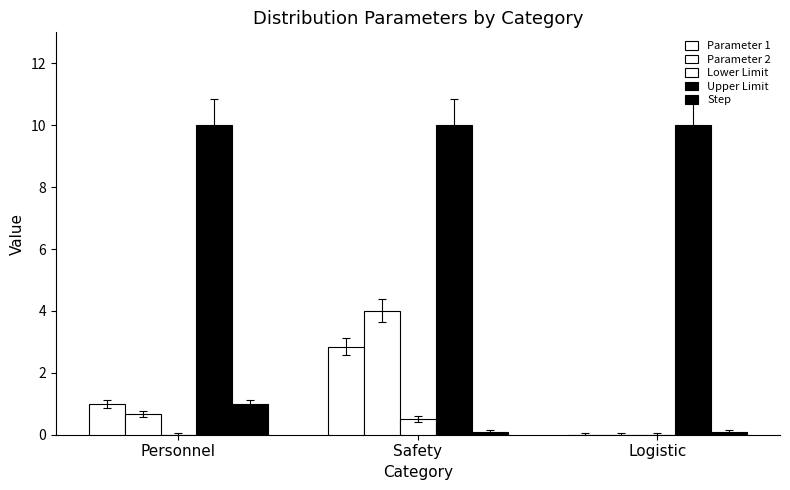

Read the Parameter 2 value at Safety.

4.0